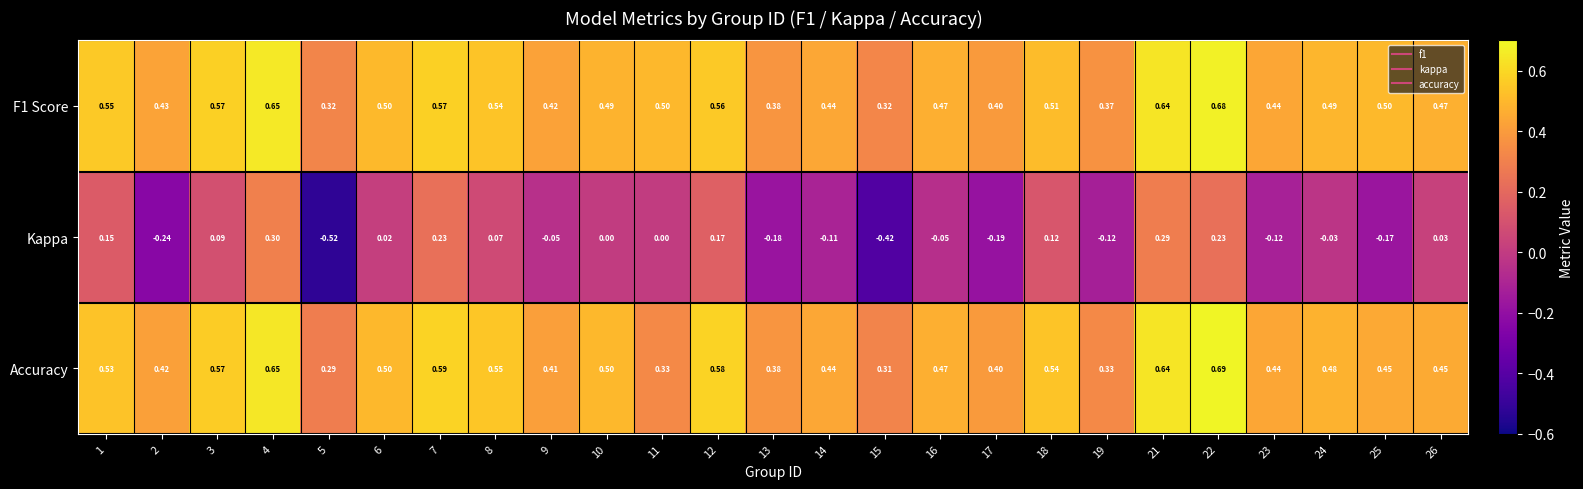

Which series changed the most between 2 and 24?

Kappa